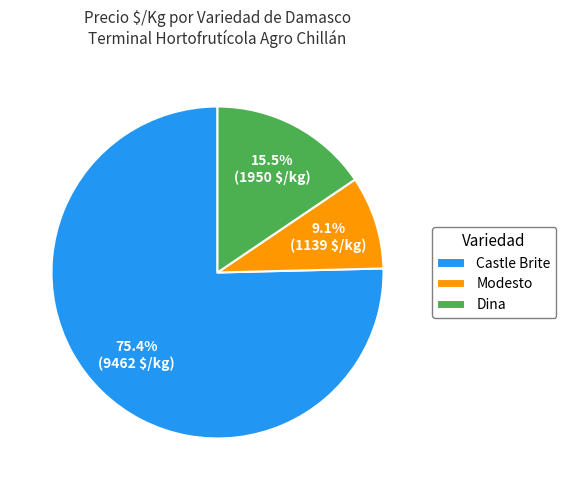

What is the ratio of the value at Castle Brite to the value at Modesto?

8.3